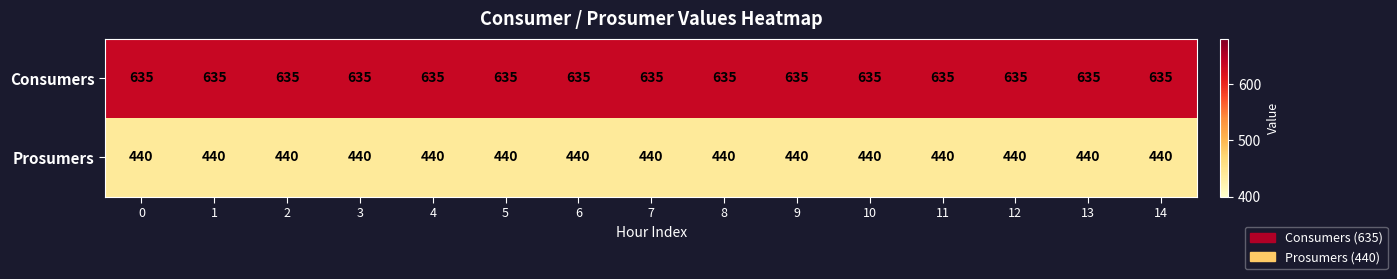

At how many categories does at least one series exceed 588?

15